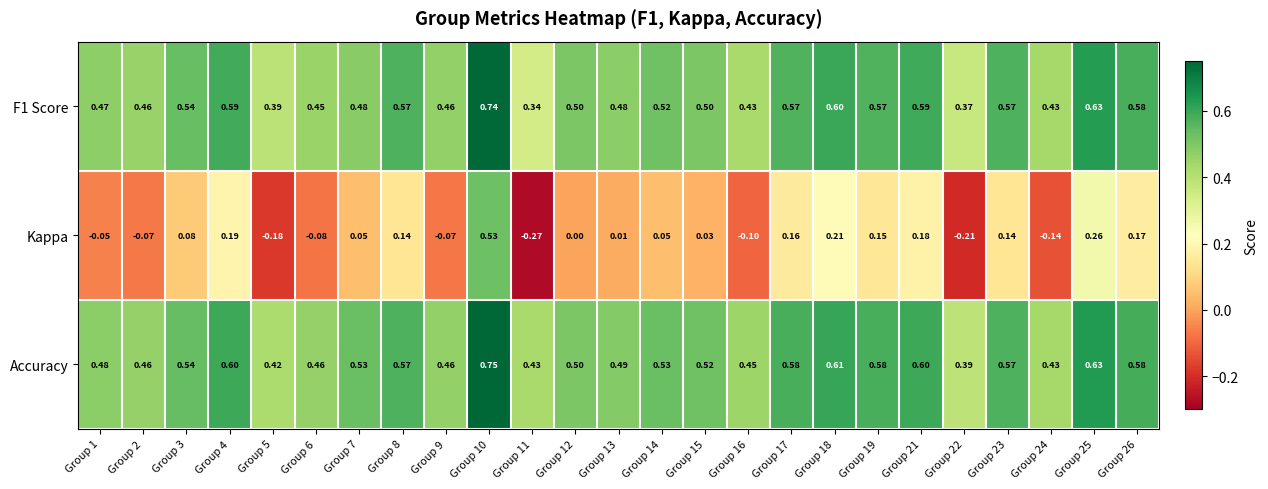

Which series has the largest total across all categories?

Accuracy